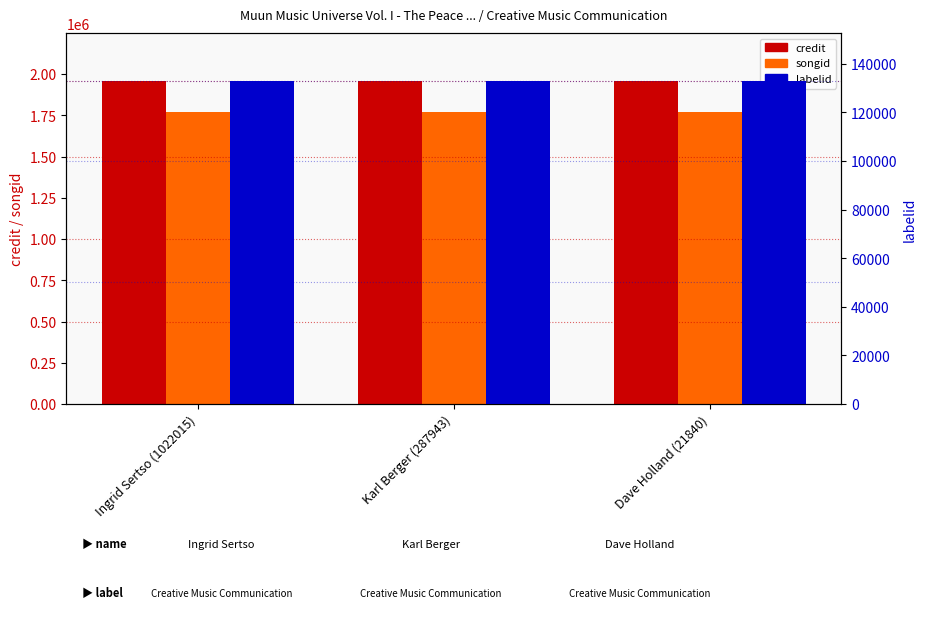

Rank the series by their maximum value, from highest to lowest.

credit, songid, labelid